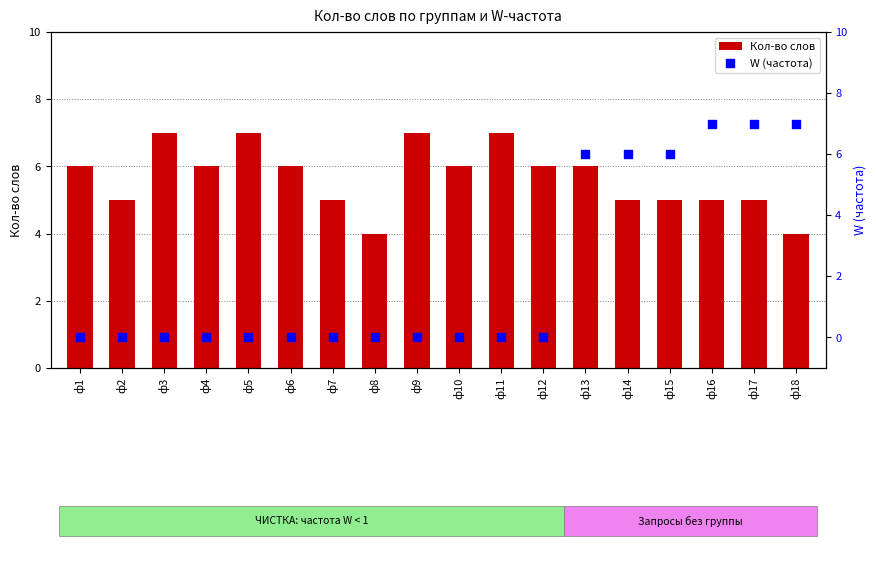

Is the value of W (частота) at ф1 greater than the value of Кол-во слов at ф9?

No